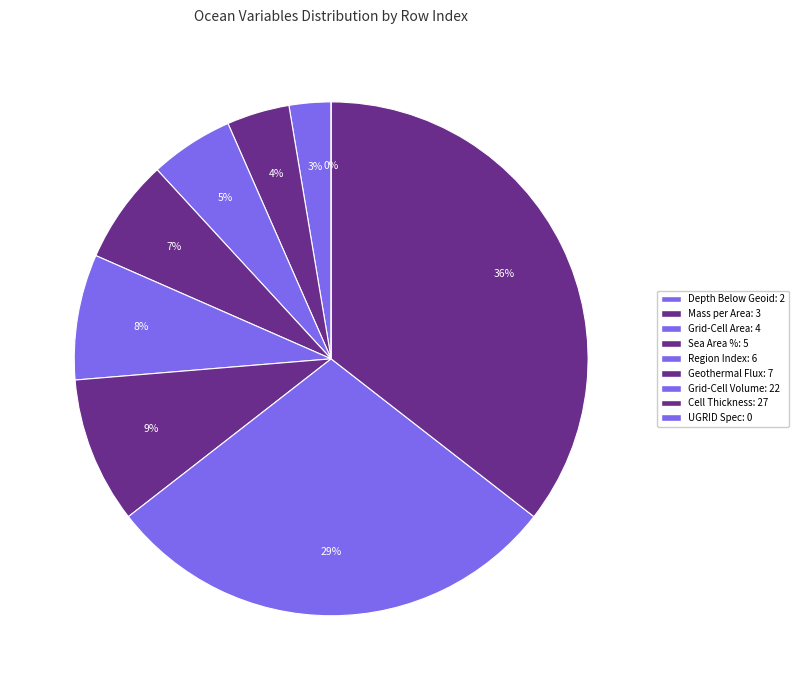

What is the total percentage of Ocean Model Cell Thickness and Ocean Grid-Cell Mass per Area?

39.5%